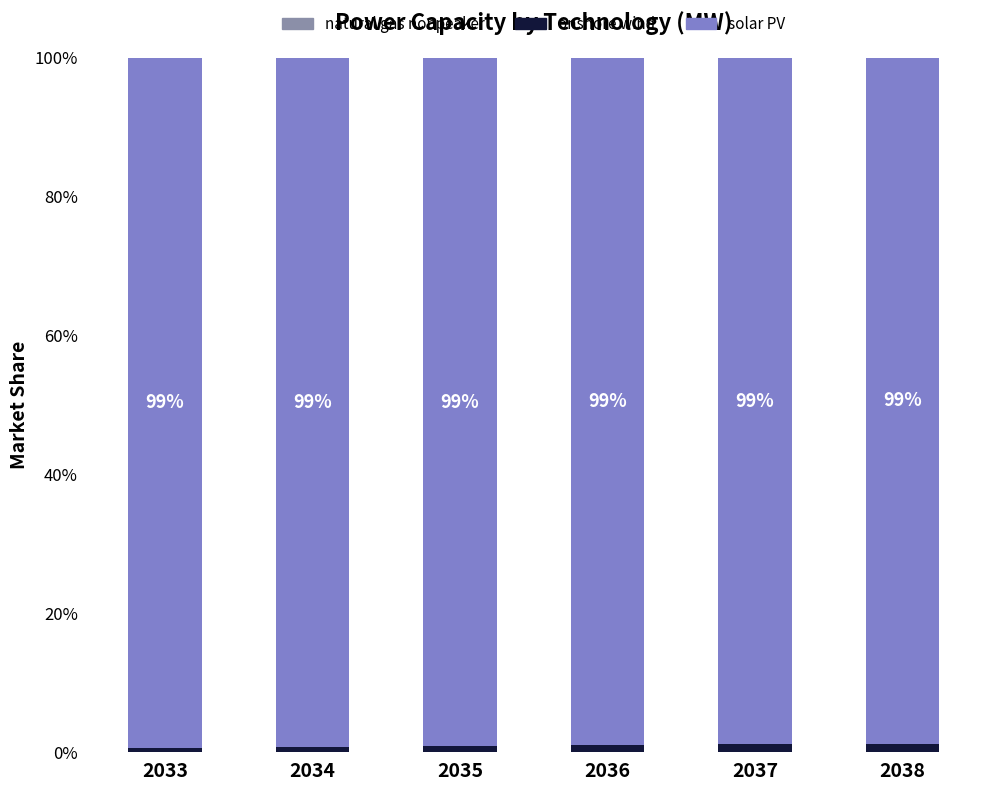

Which has a higher value, 2037 or 2036?

2037